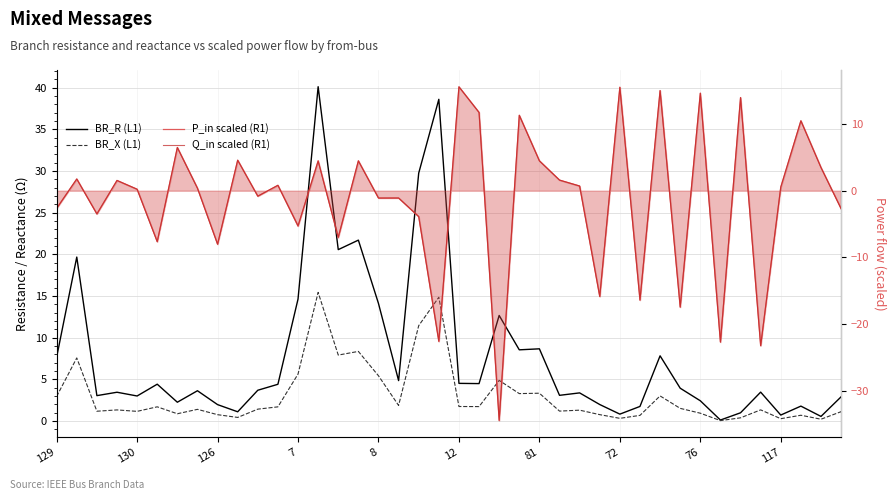

What are all the series names shown in the legend?

BR_R (L1), BR_X (L1), P_in scaled (R1), Q_in scaled (R1)